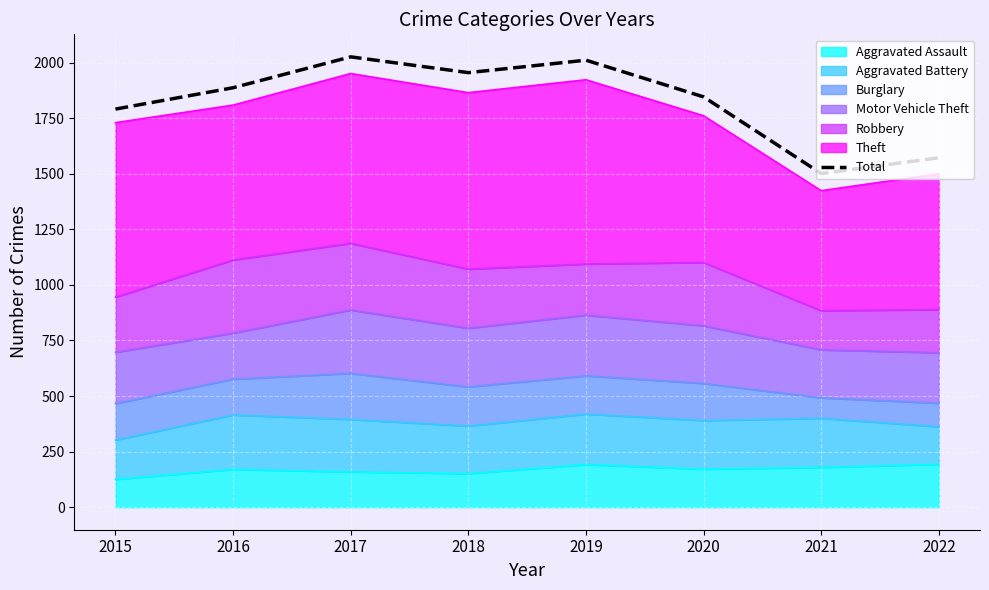

True or false: the data shows 1791 at 2015.

True